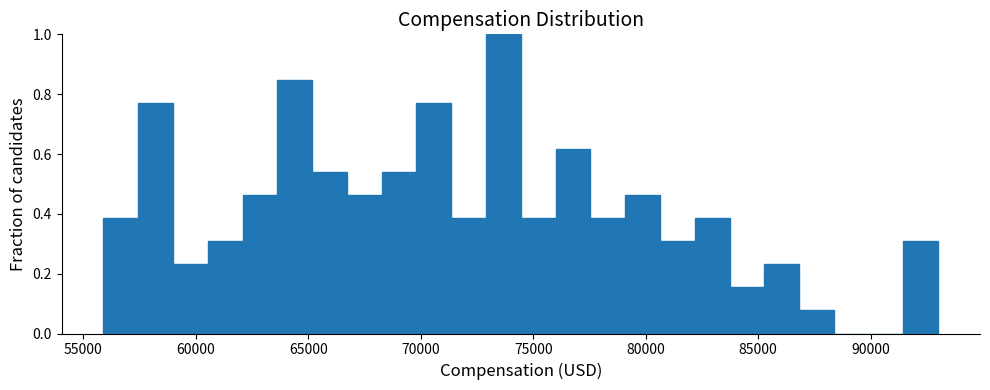

Around what value on the x-axis is the tallest bar? Give the approximate position of its centre, as read against the axis.

73500